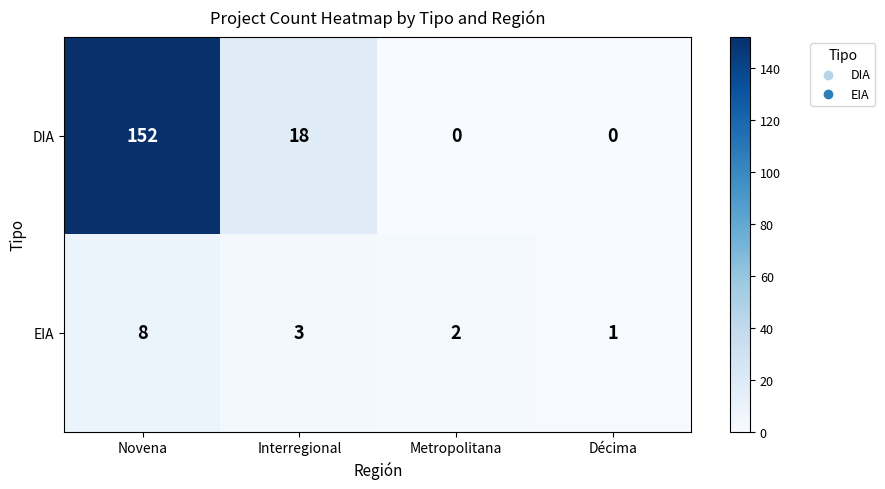

What is the sum of the DIA values at Metropolitana and Interregional?

18